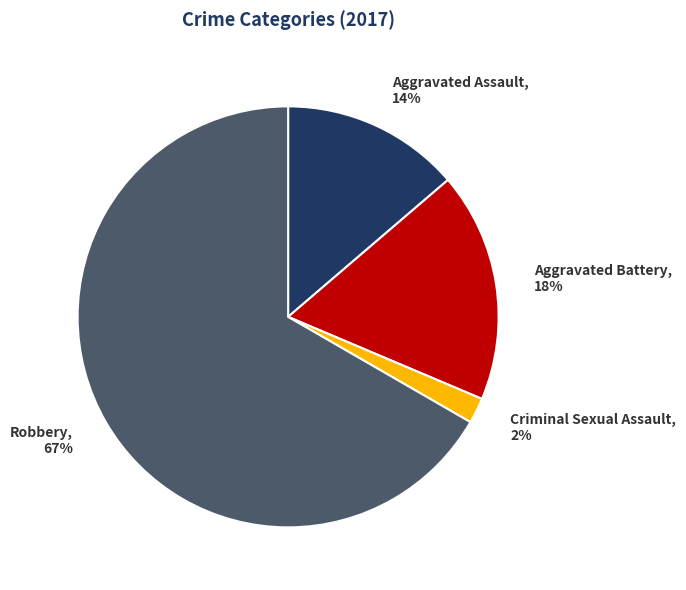

To the nearest percent, what is the combined percentage of Robbery and Aggravated Battery?

84%